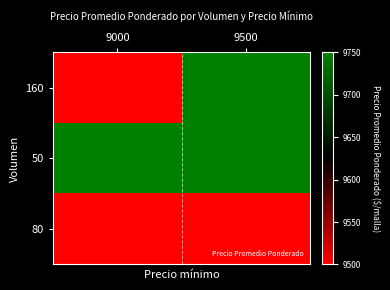

Rank the series at 9000 from highest to lowest value.

50, 160, 80